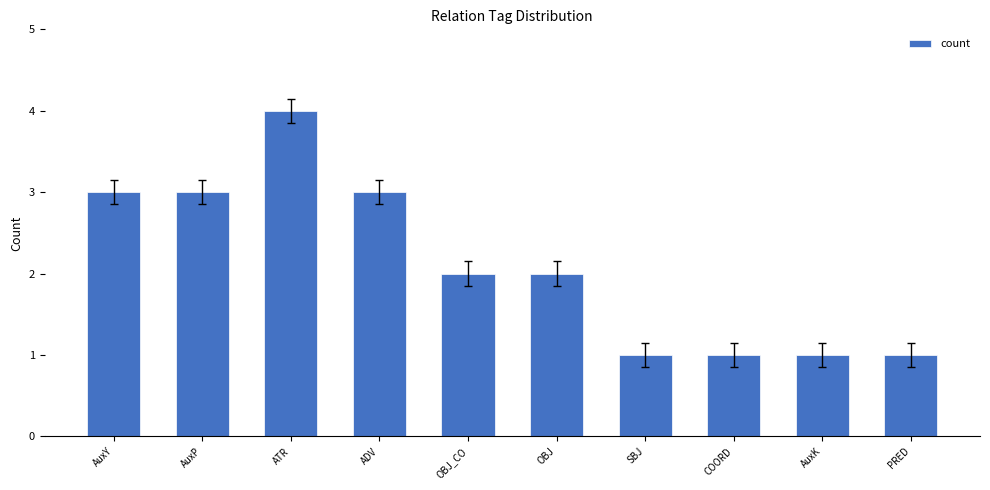

What is the maximum value shown in the chart?

4